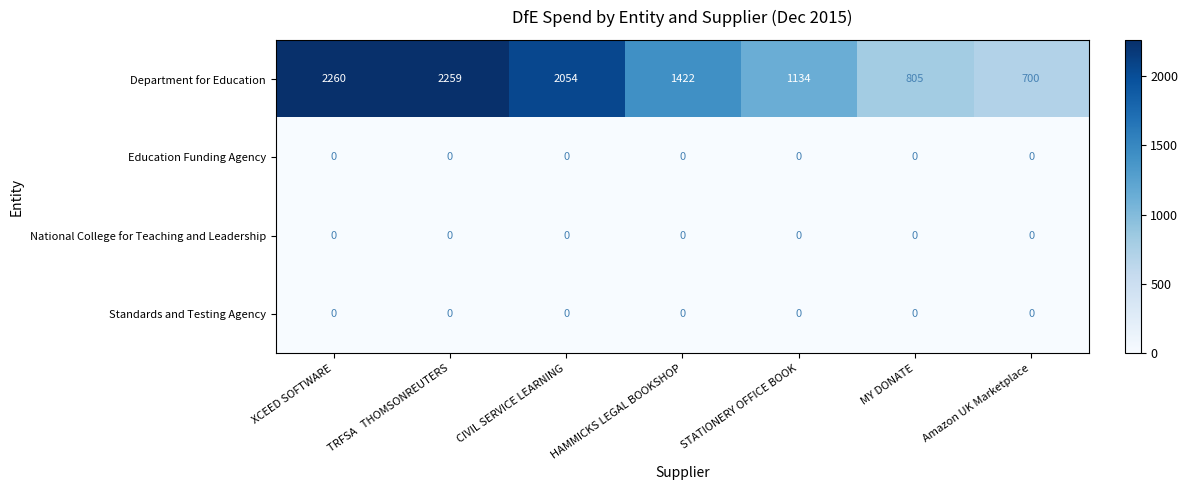

Which category has the highest value across all series?

XCEED SOFTWARE